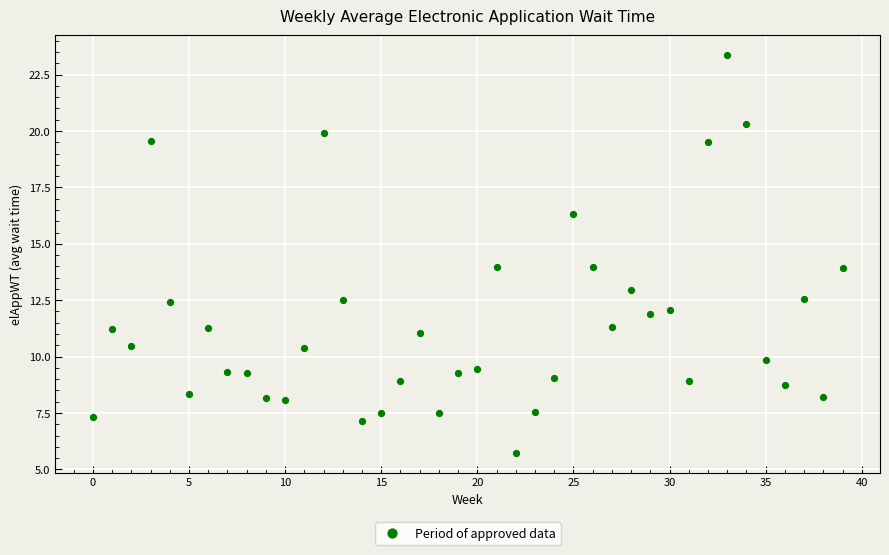

What is the range of Y values (max minus min)?

17.6